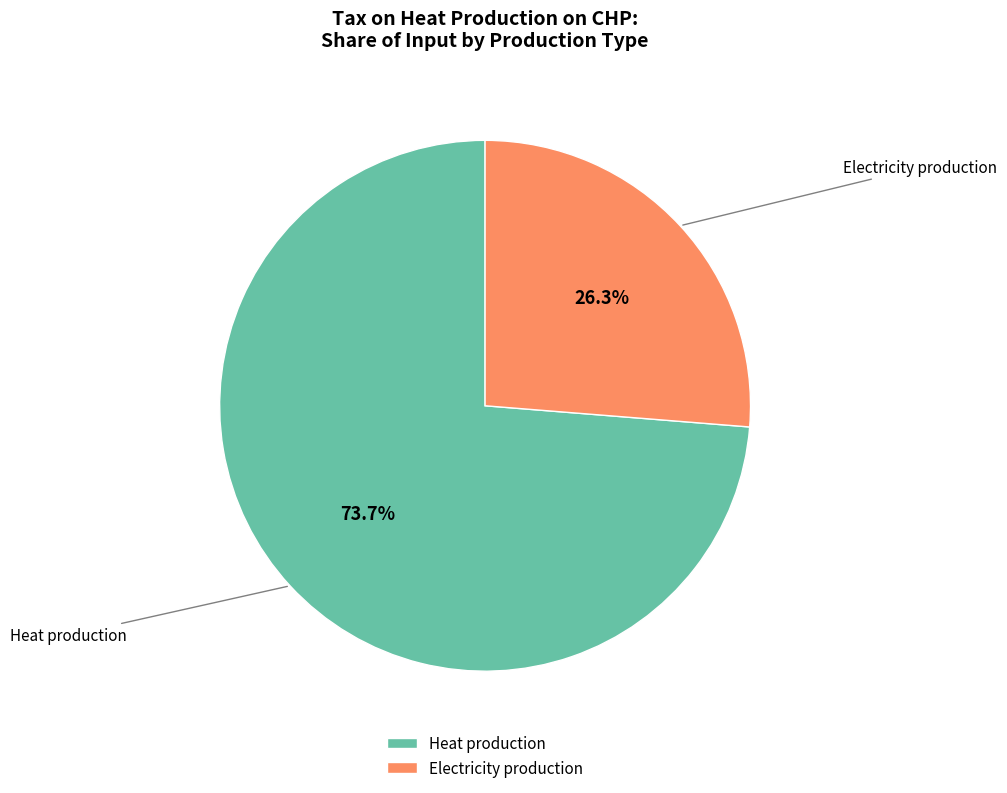

Rank the categories by value from lowest to highest.

Electricity production, Heat production